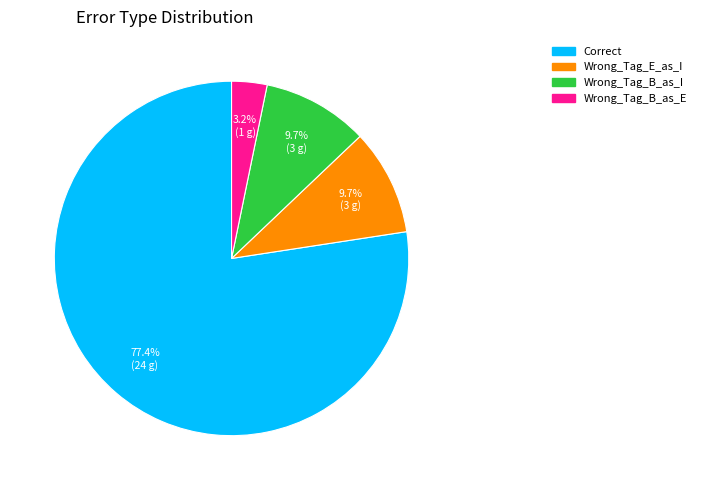

Does Wrong_Tag_E_as_I account for over 50% of the chart?

No